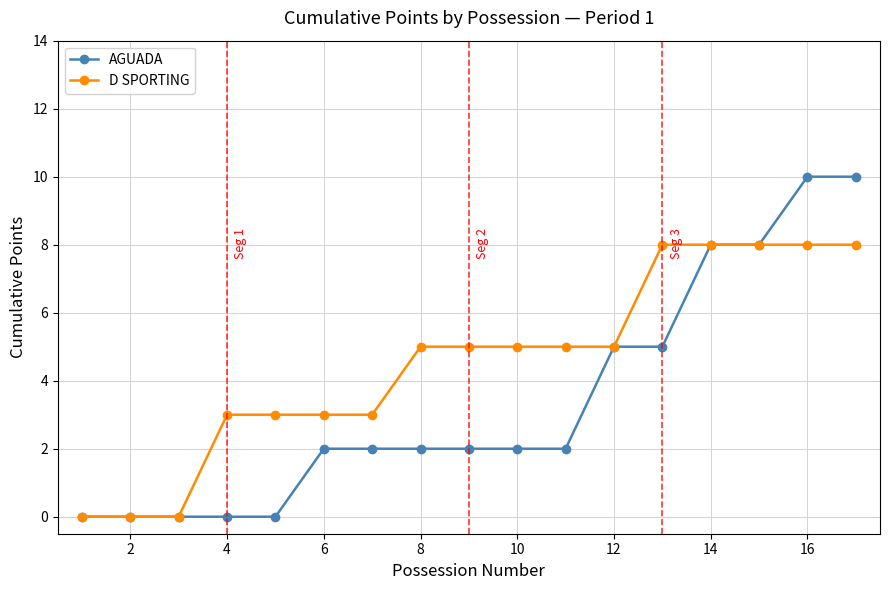

What is the highest value of the D SPORTING series?

8